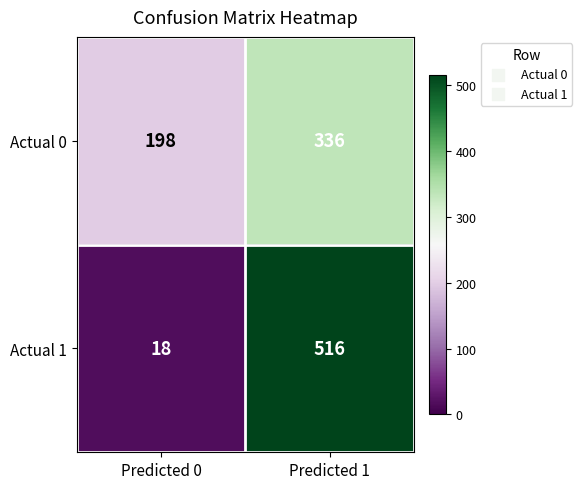

What is the difference between the maximum and minimum values in the Actual 1 series?

498